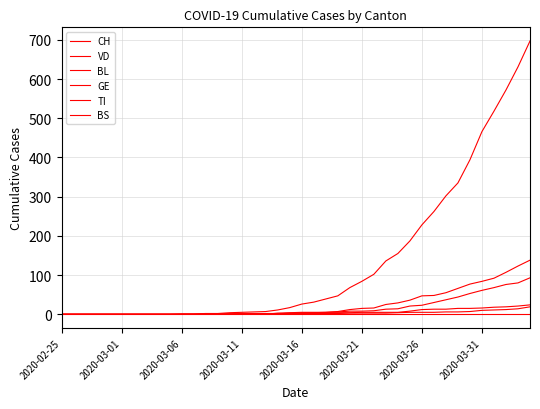

Does the chart have visible grid lines?

Yes